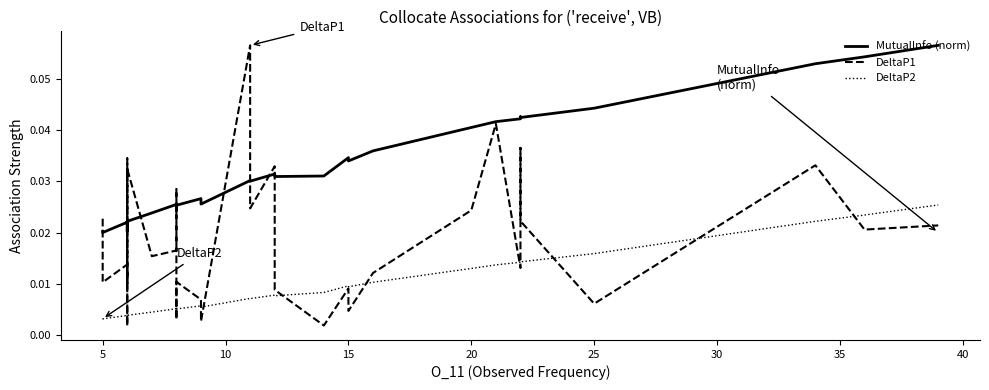

At which label does MutualInfo (norm) reach its peak?

39